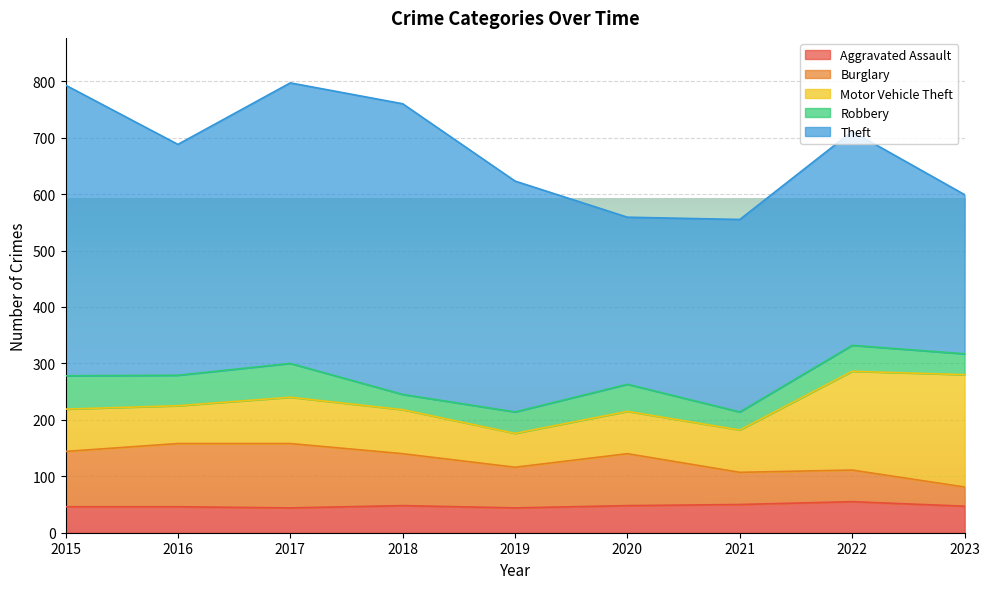

Count the number of categories in the chart.

9